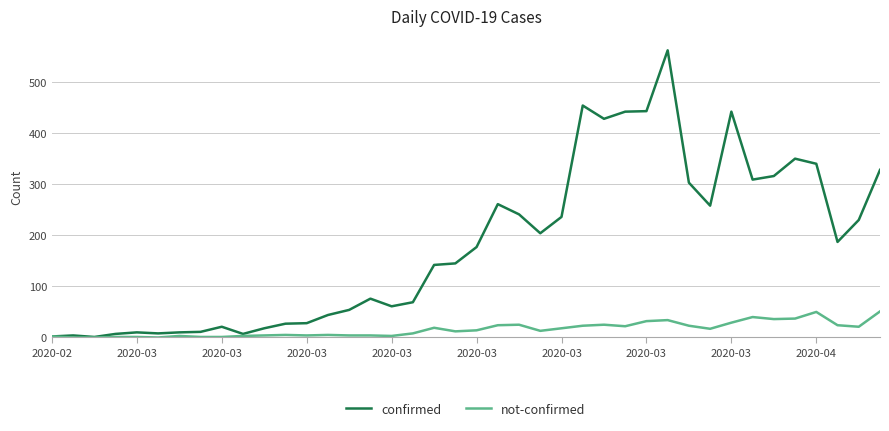

What are all the series names shown in the legend?

confirmed, not-confirmed